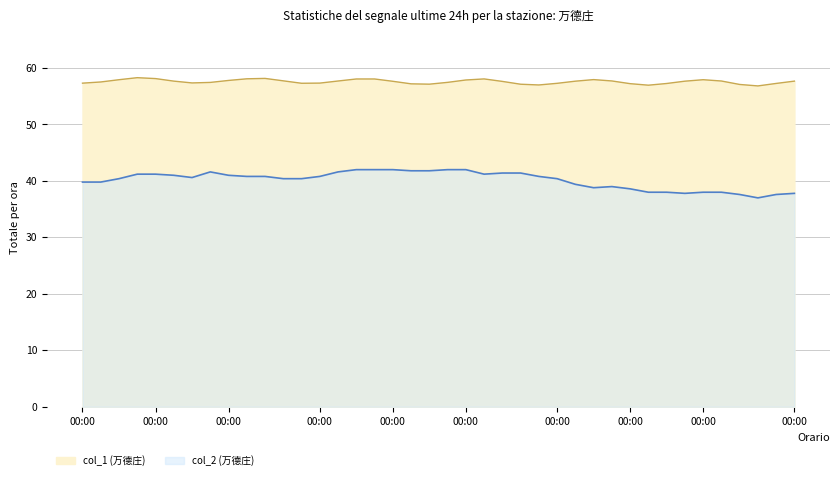

True or false: col_2 and col_1 cross at least once.

False